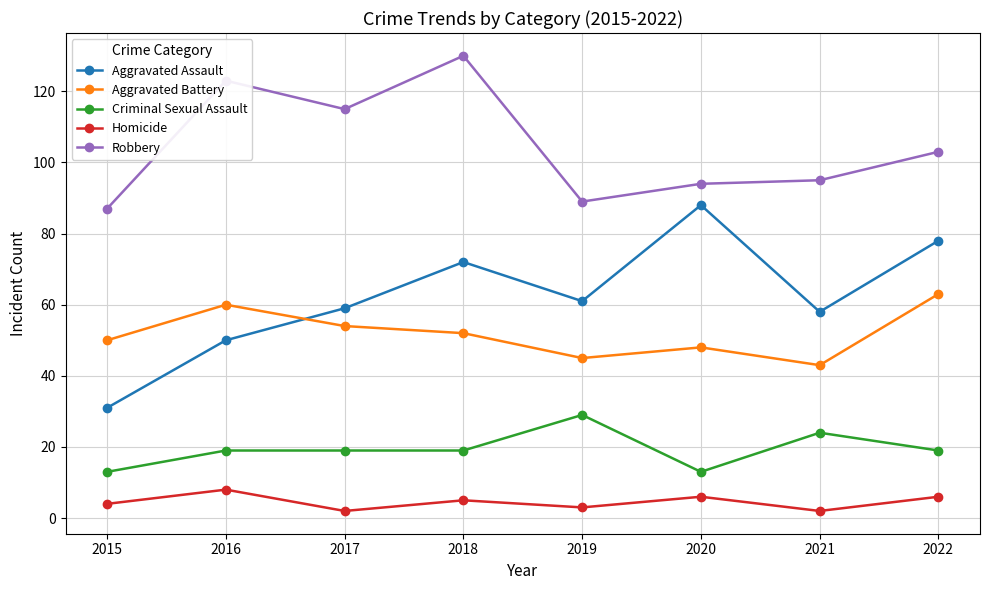

How many series are shown in this chart?

5